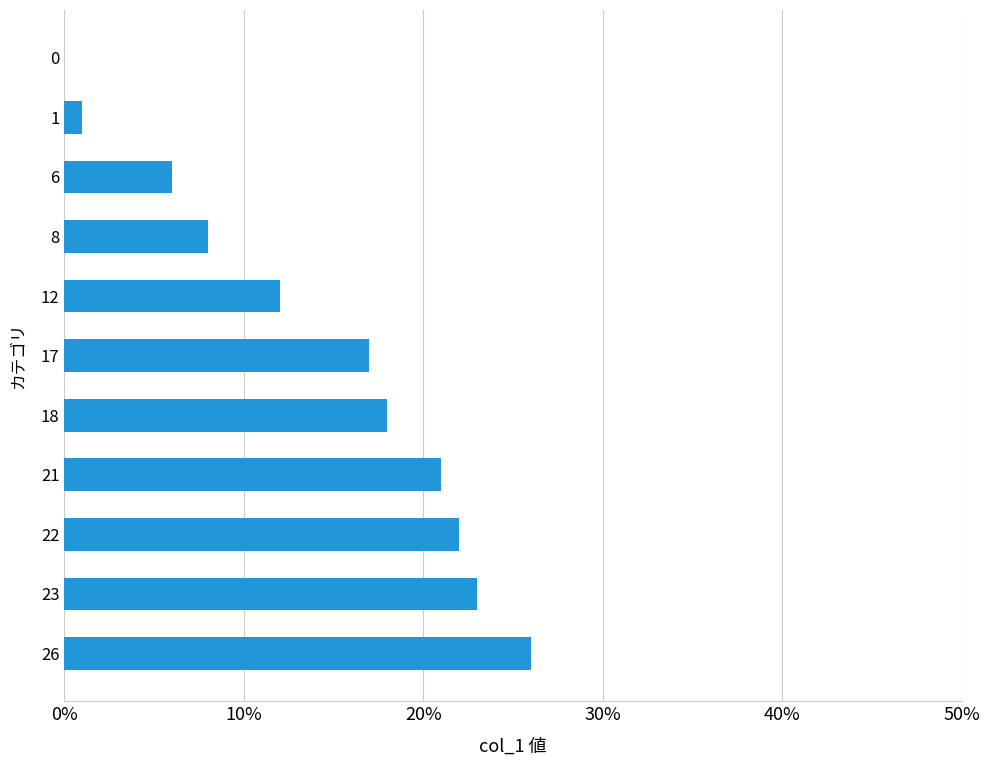

True or false: the data shows 9 at 26.

False